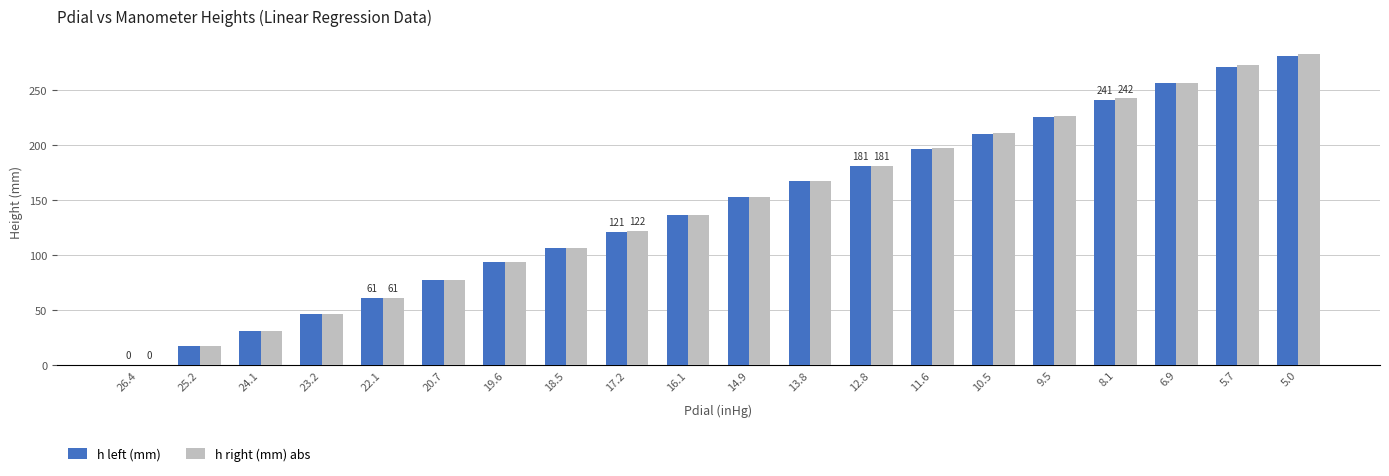

Reading left to right, transcribe all the data shown in this chart.

h left (mm): 0	17	31	46	61	77	93	106	121	136	152	167	181	196	210	225	241	256	271	281
h right (mm) abs: 0	17	31	46	61	77	93	106	122	136	152	167	181	197	211	226	242	256	272	282